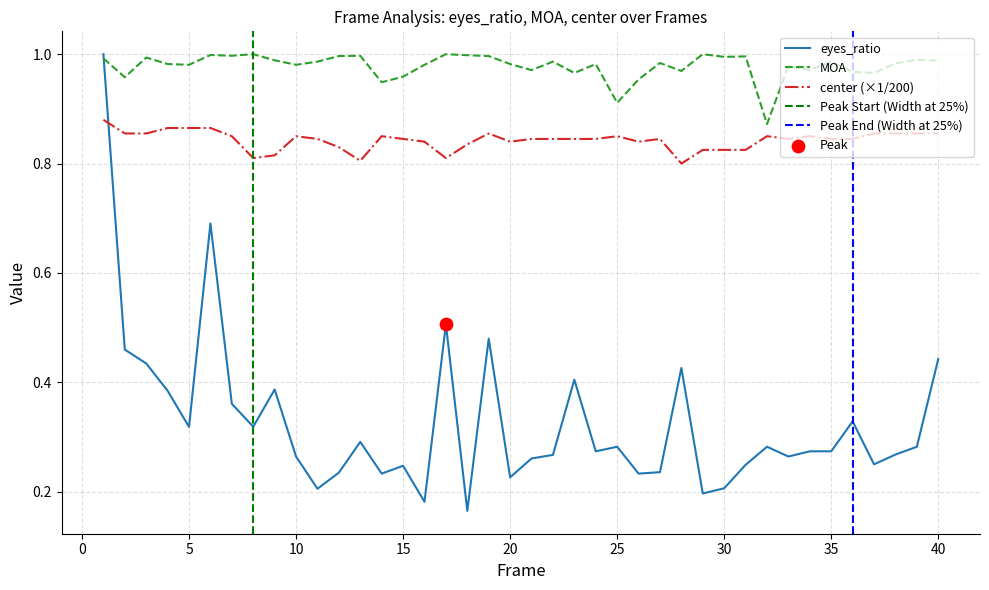

What are all the series names shown in the legend?

eyes_ratio, MOA, center